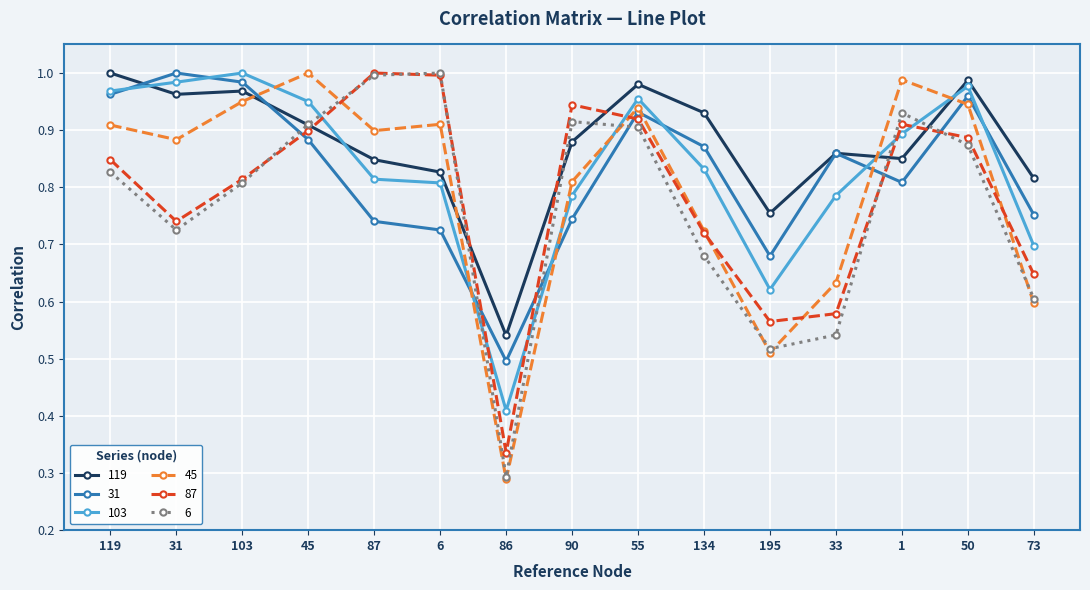

Where is 45 nearest to the value 0?

86